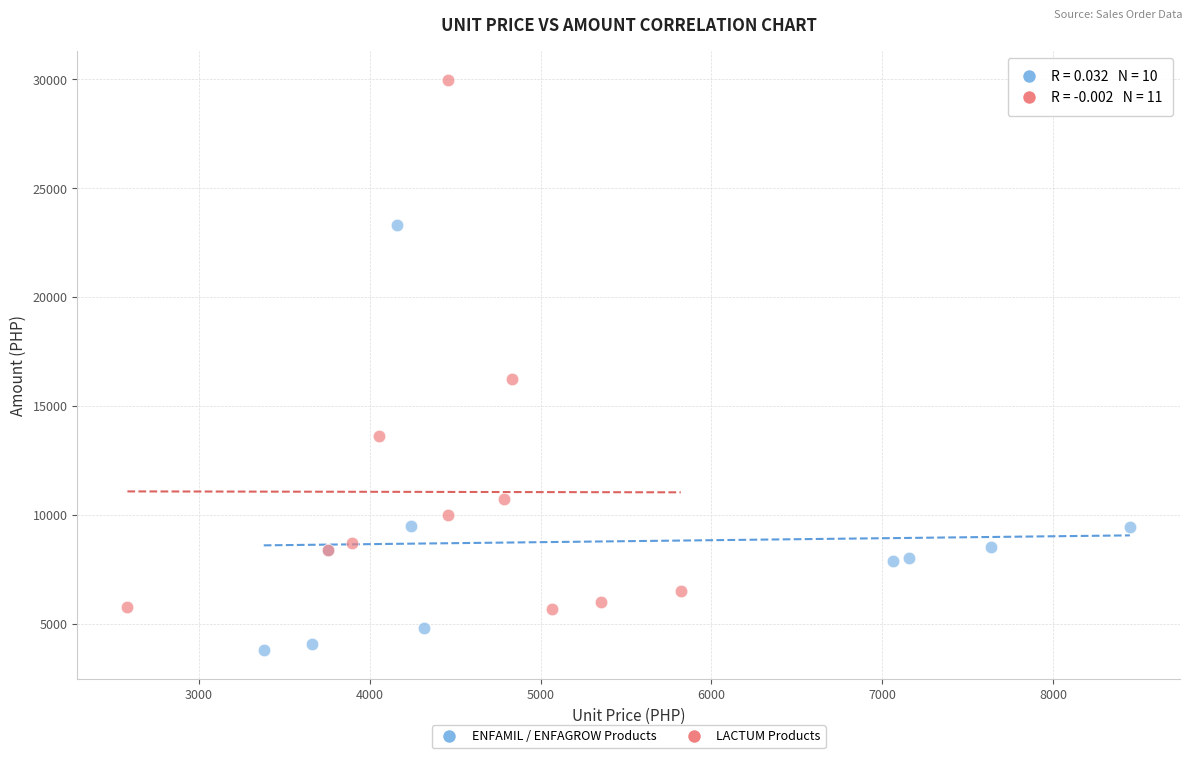

What are all the series names shown in the legend?

ENFAMIL / ENFAGROW Products, LACTUM Products